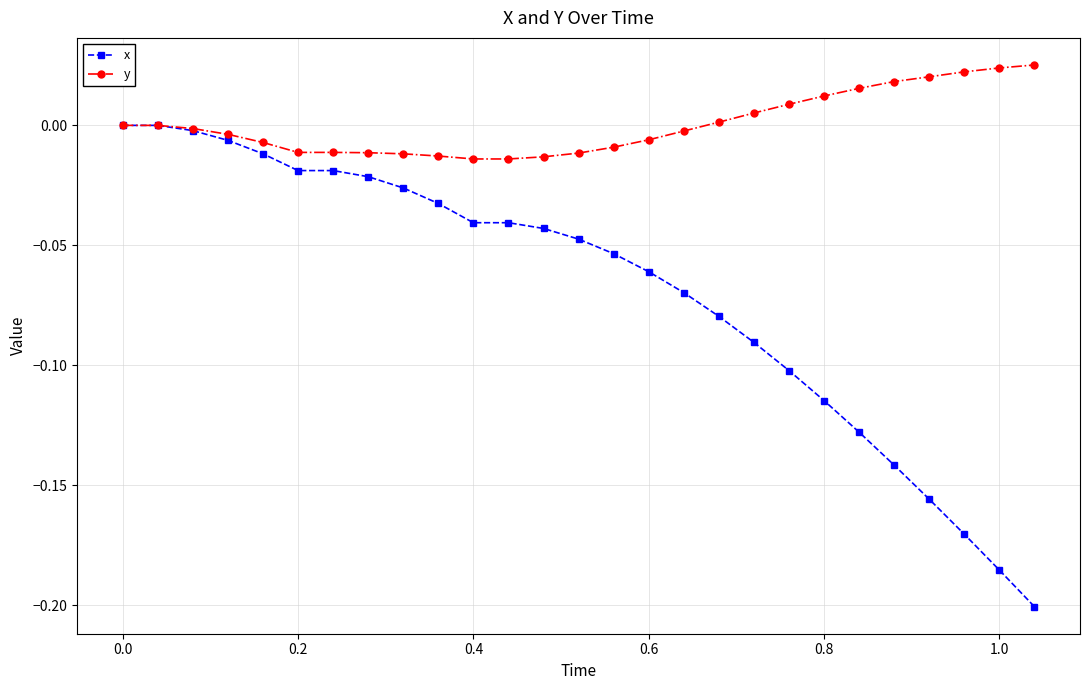

Which series has the widest spread of values?

x